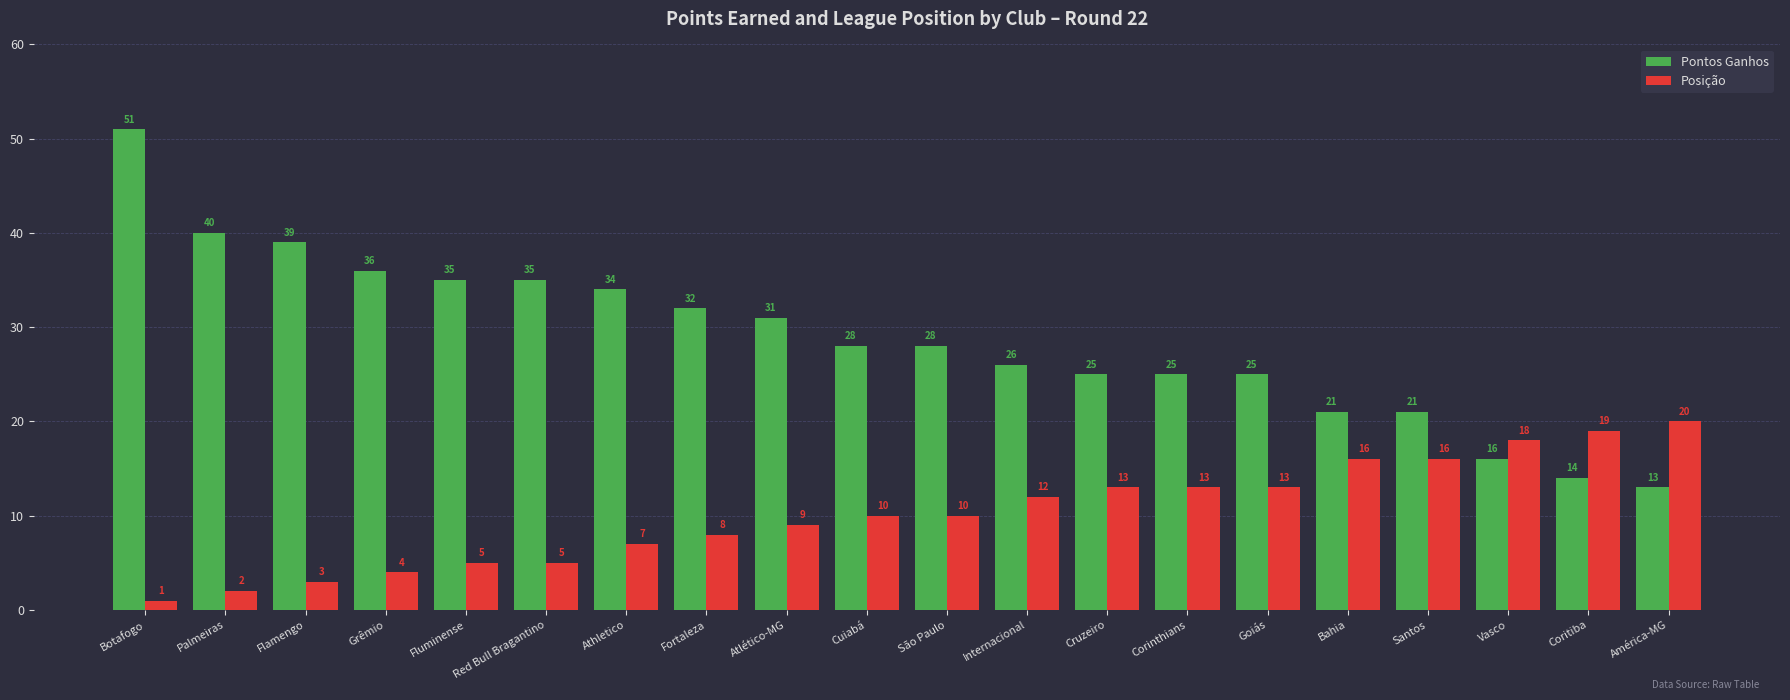

What is the maximum value shown in the chart?

51